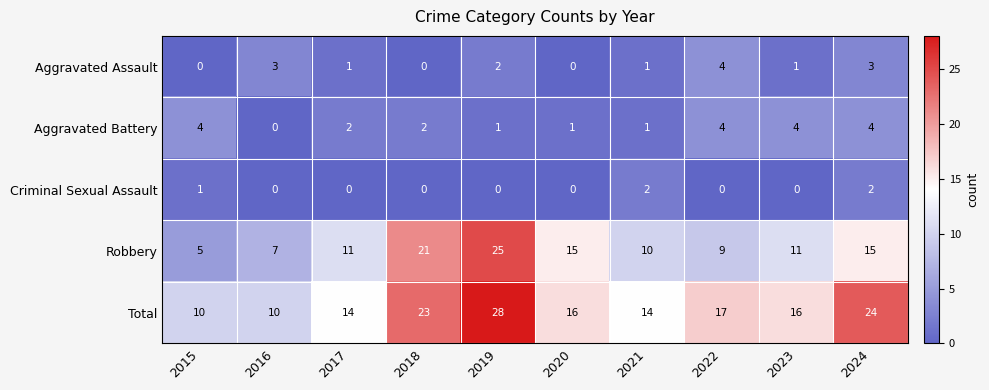

Which category has the highest value across all series?

2019